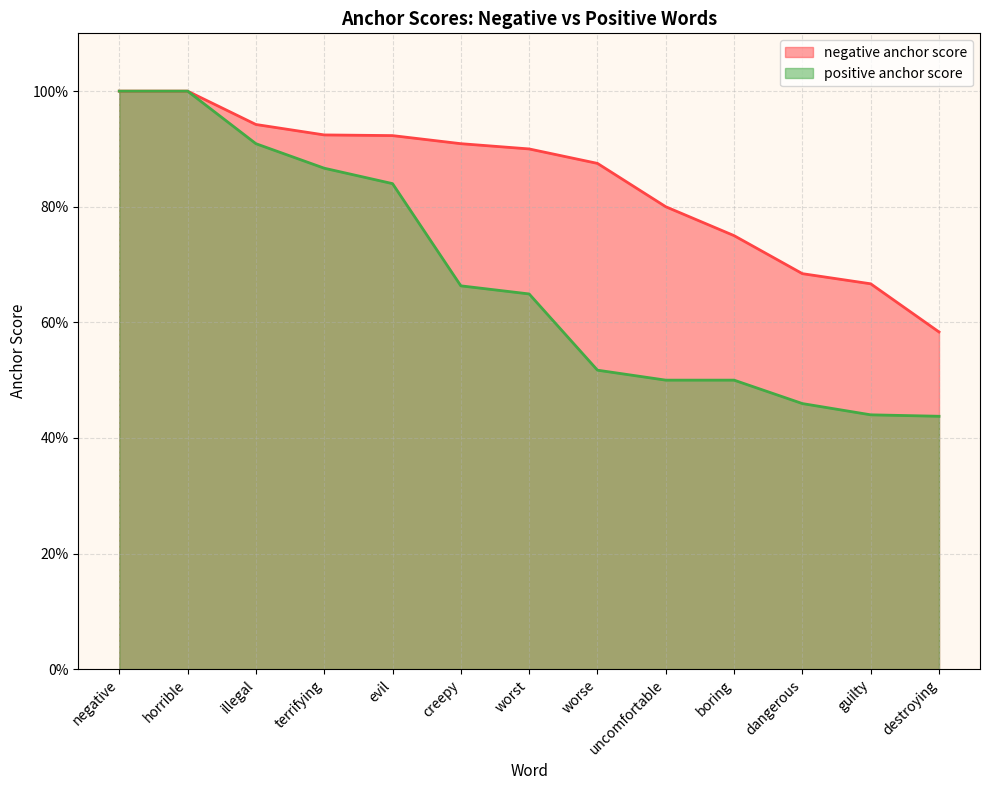

How many distinct data groups are displayed?

2